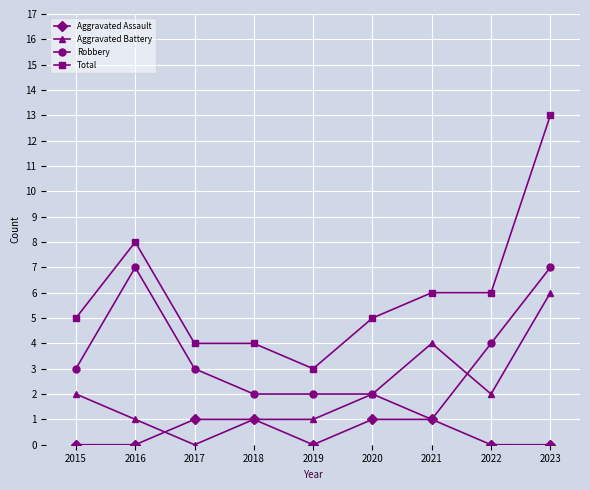

What is the difference between the Robbery values at 2021 and 2020?

1